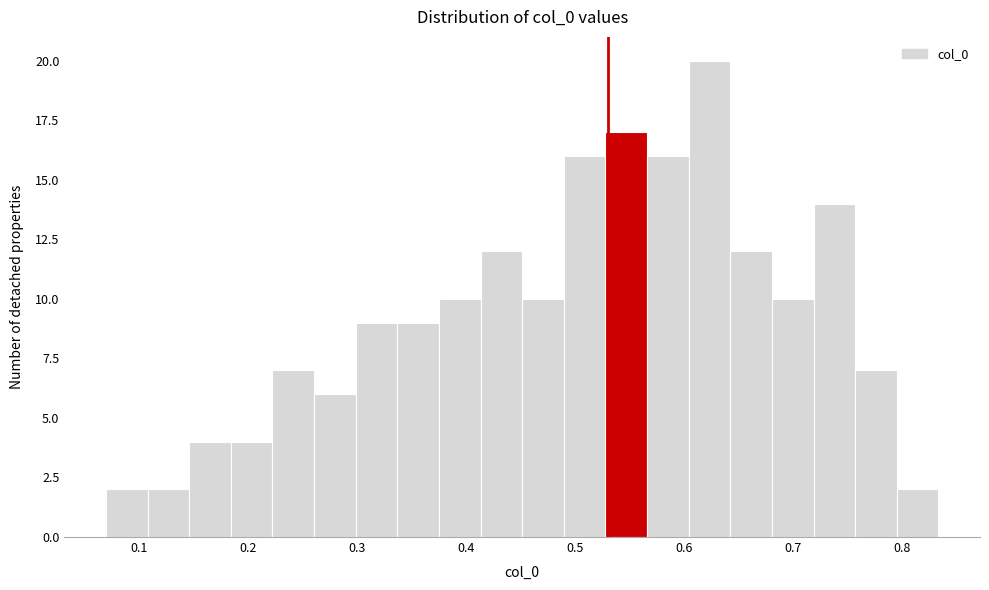

Read against the x-axis, roughly where is the centre of the tallest bar?

0.62